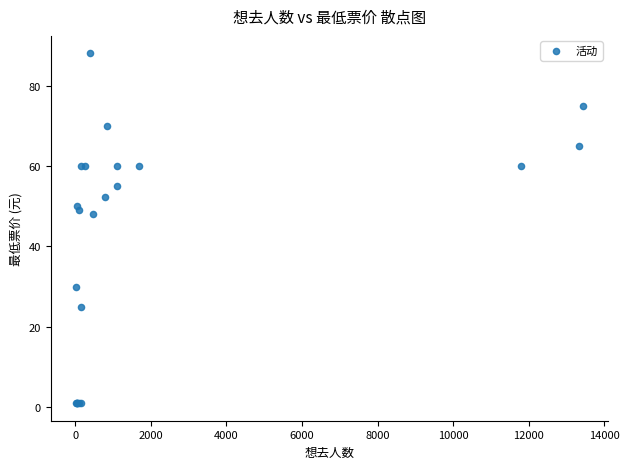

What Y value in the scatter plot is closest to 44?

48.0